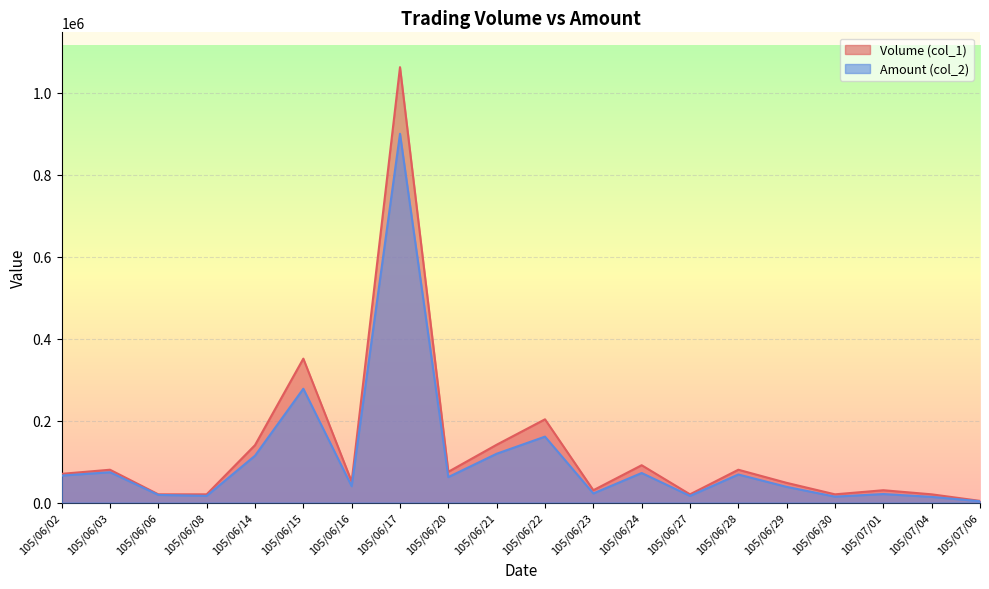

True or false: Amount (col_2) has more than 0 points higher than both neighbors.

True